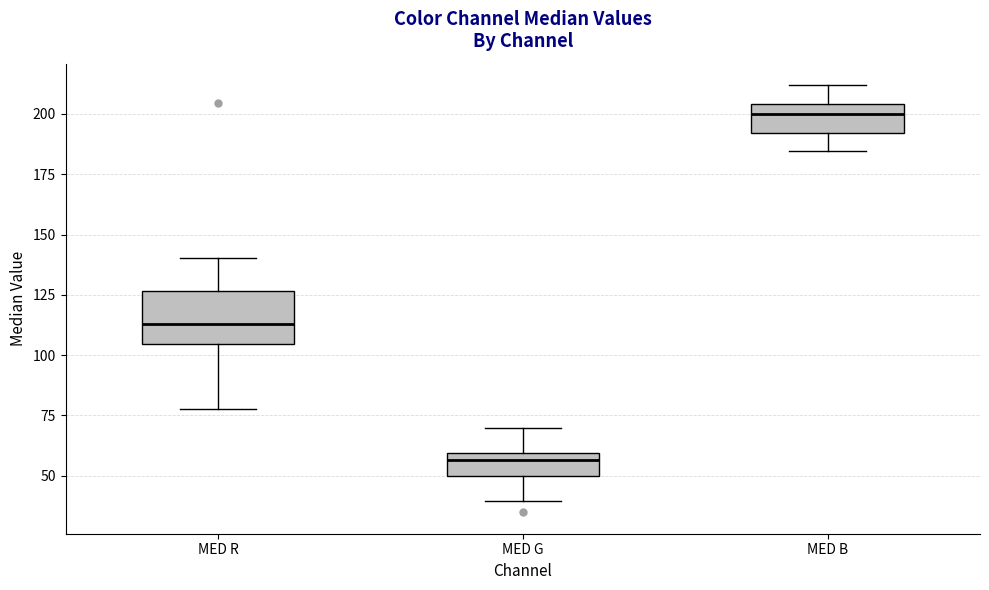

Reading left to right, read every box against the y-axis: the position of its median line, the range the box covers, and the ends of its whiskers. The values are not printed on the chart, so give them approximately, as read against the axis.

MED R: median 115, box 105 to 125, whiskers 80 to 140
MED G: median 55, box 50 to 60, whiskers 40 to 70
MED B: median 200, box 190 to 205, whiskers 185 to 210